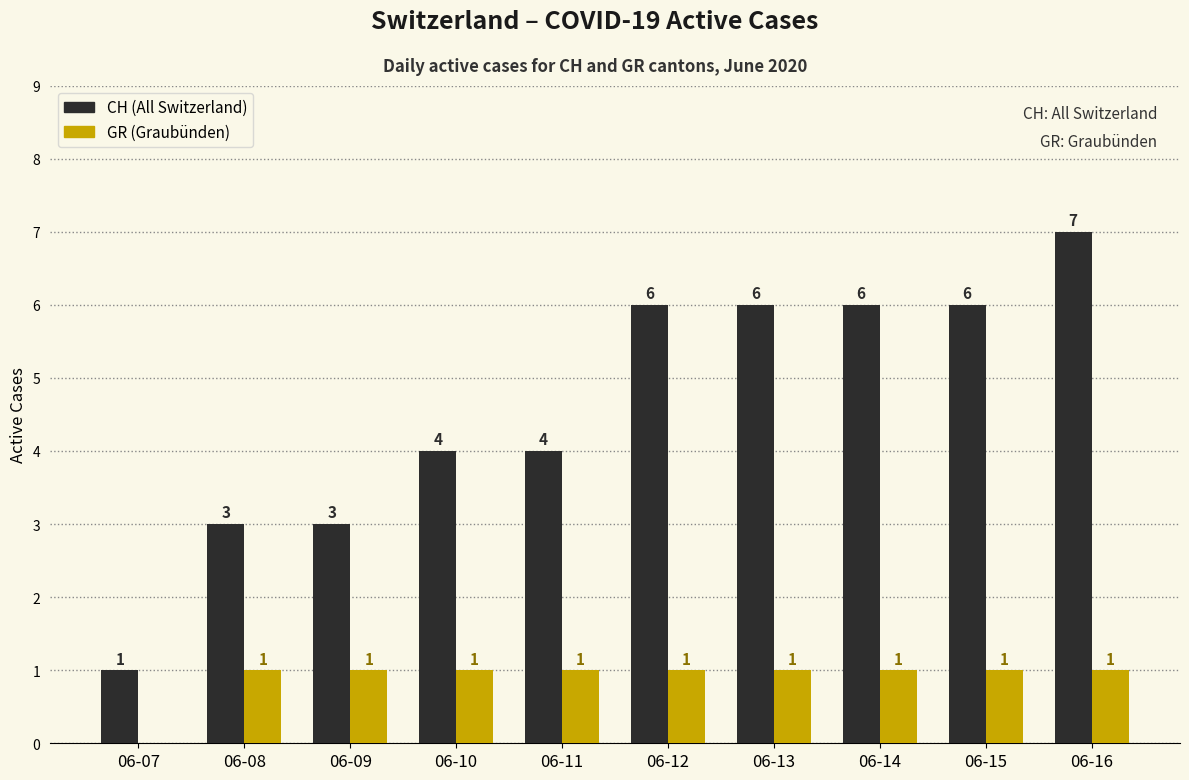

How many data points does each series have?

10